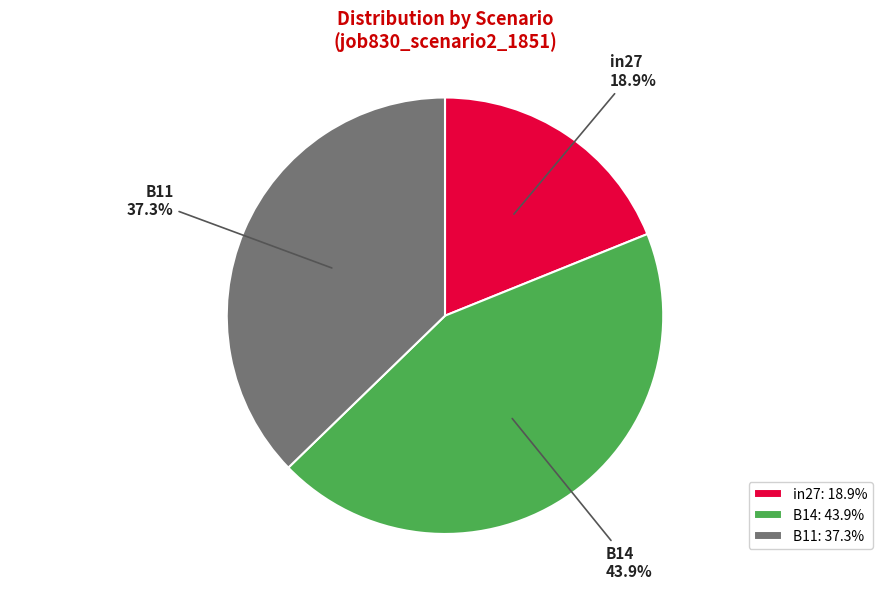

Which slice is the smallest?

in27